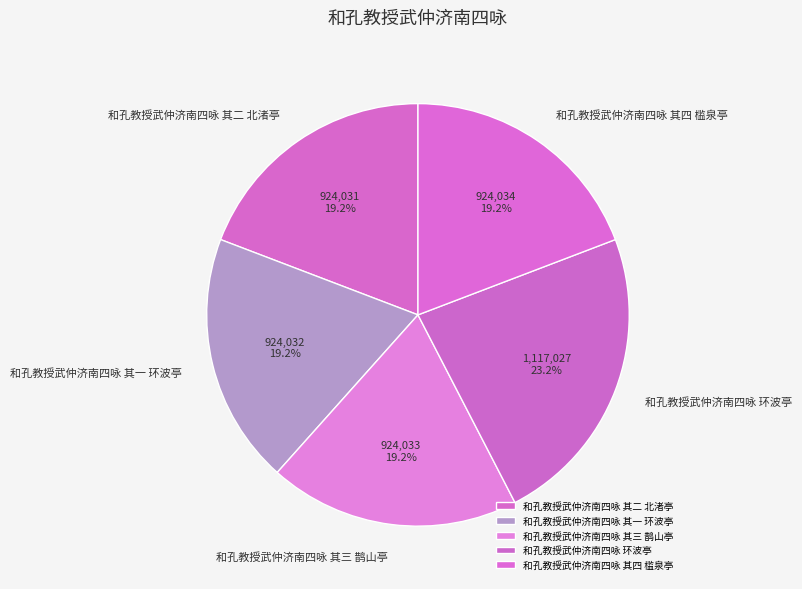

Count the number of slices in the pie.

5